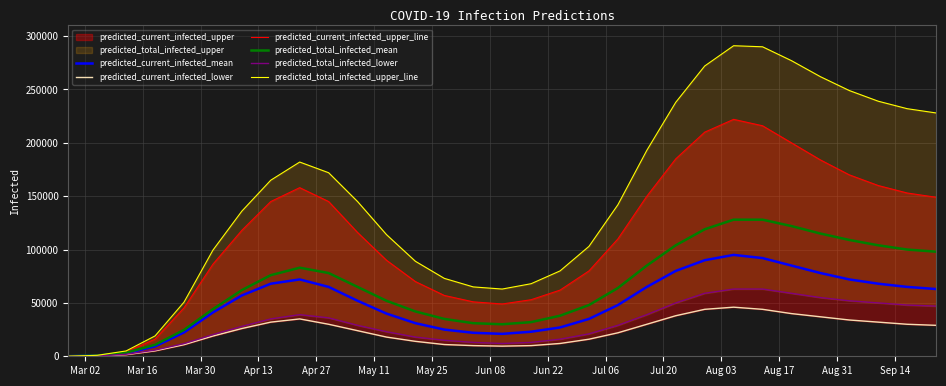

How many data points in predicted_total_infected_mean are above 64000?

15